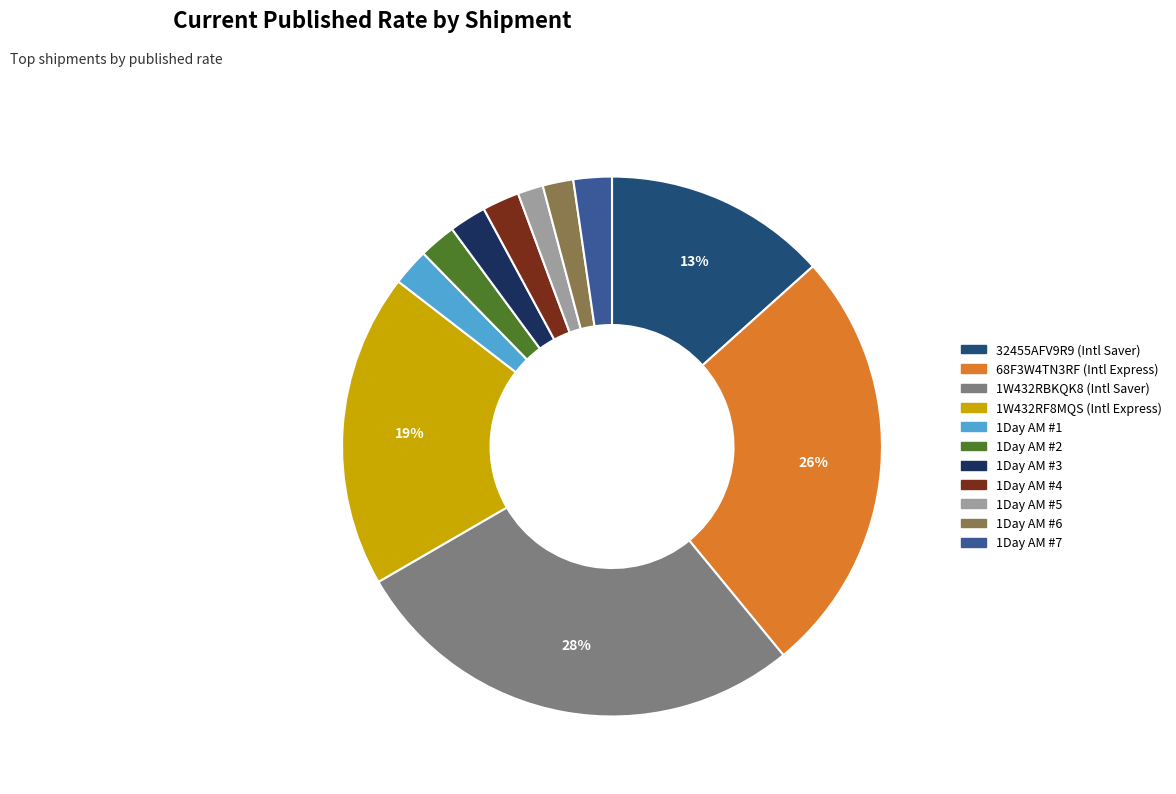

To the nearest percent, what is the difference between the largest and smallest slice percentages?

26%